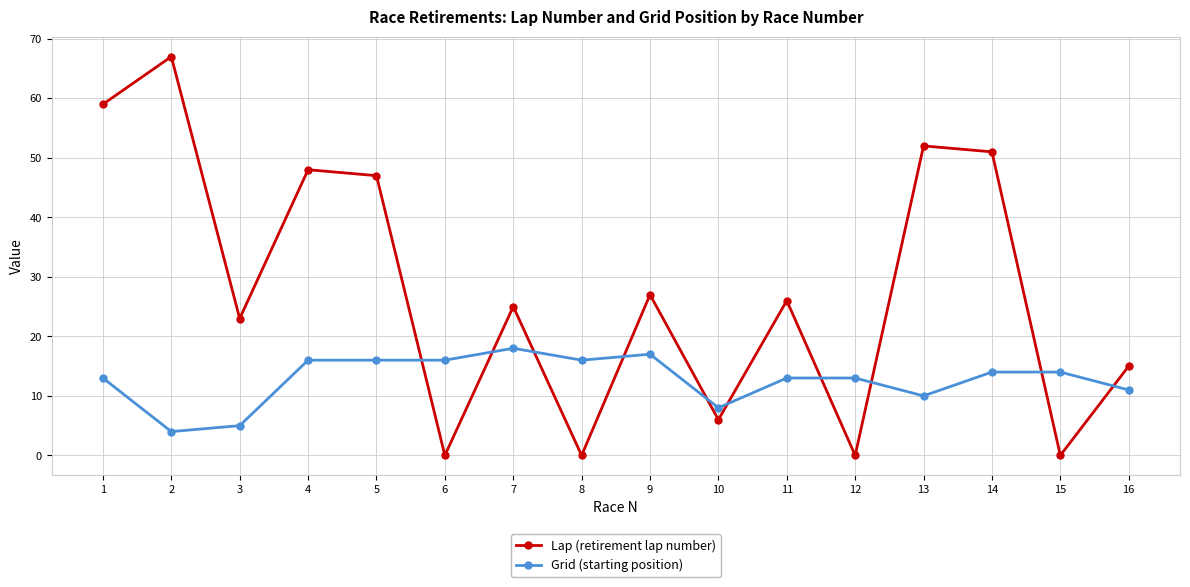

What is the difference between the maximum and minimum values in the Lap (retirement lap number) series?

67